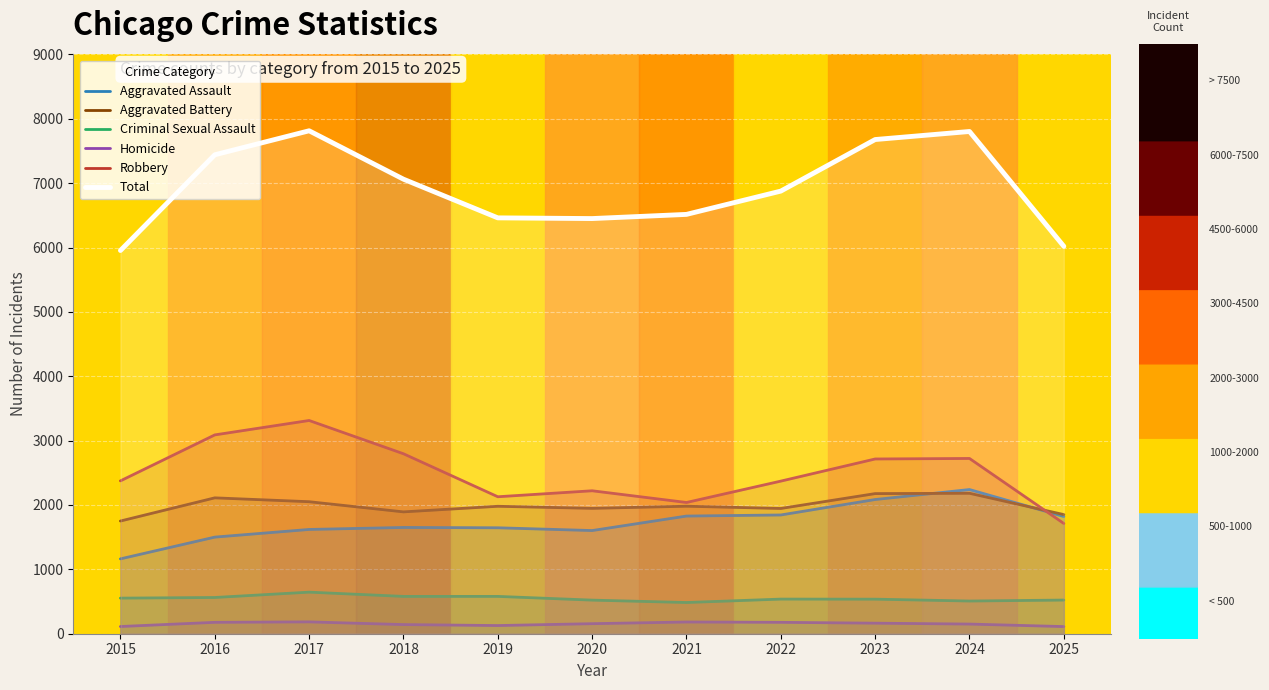

Does the chart display data point markers on the line(s)?

No